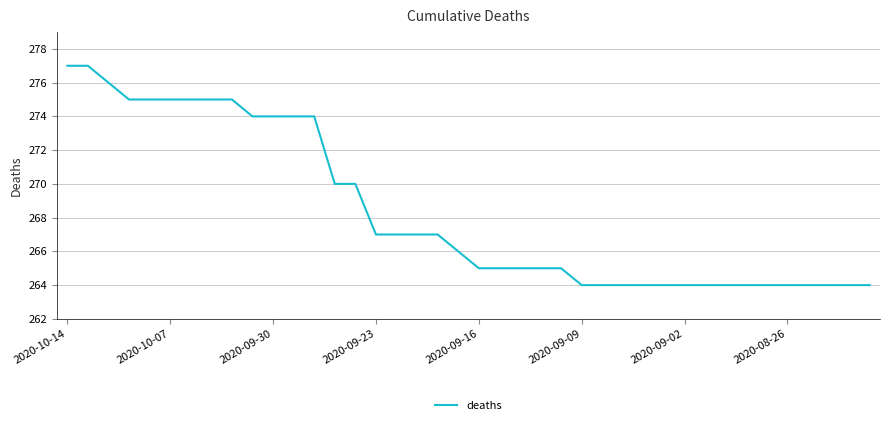

What is the minimum value shown in the chart?

264